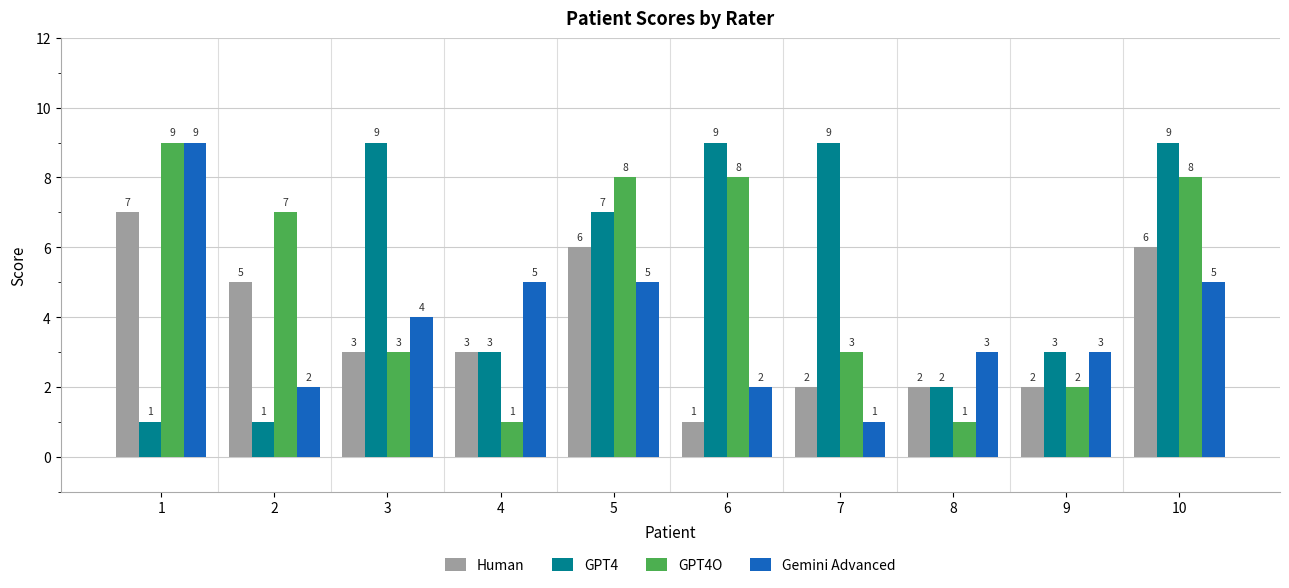

What is the value of the Human bar at the 1st from the left?

7